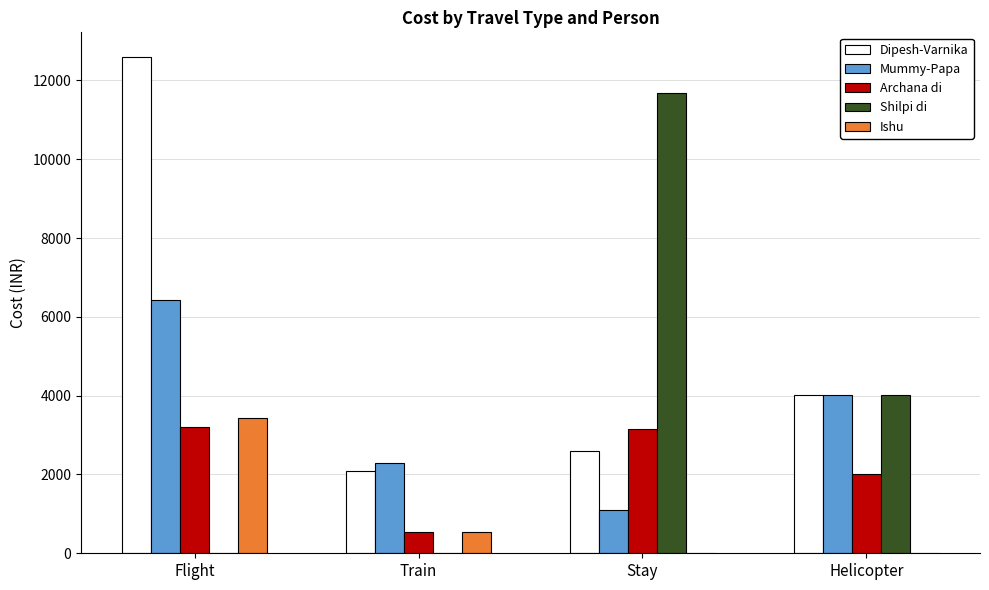

Between Flight and Train, which series saw the biggest shift?

Dipesh-Varnika